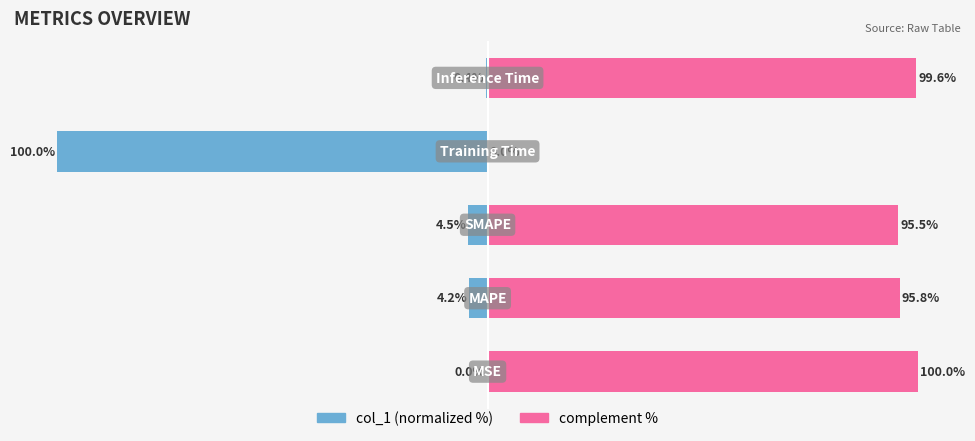

What is the sum of the col_1 (normalized %) values at −75 and −50?

-104.5